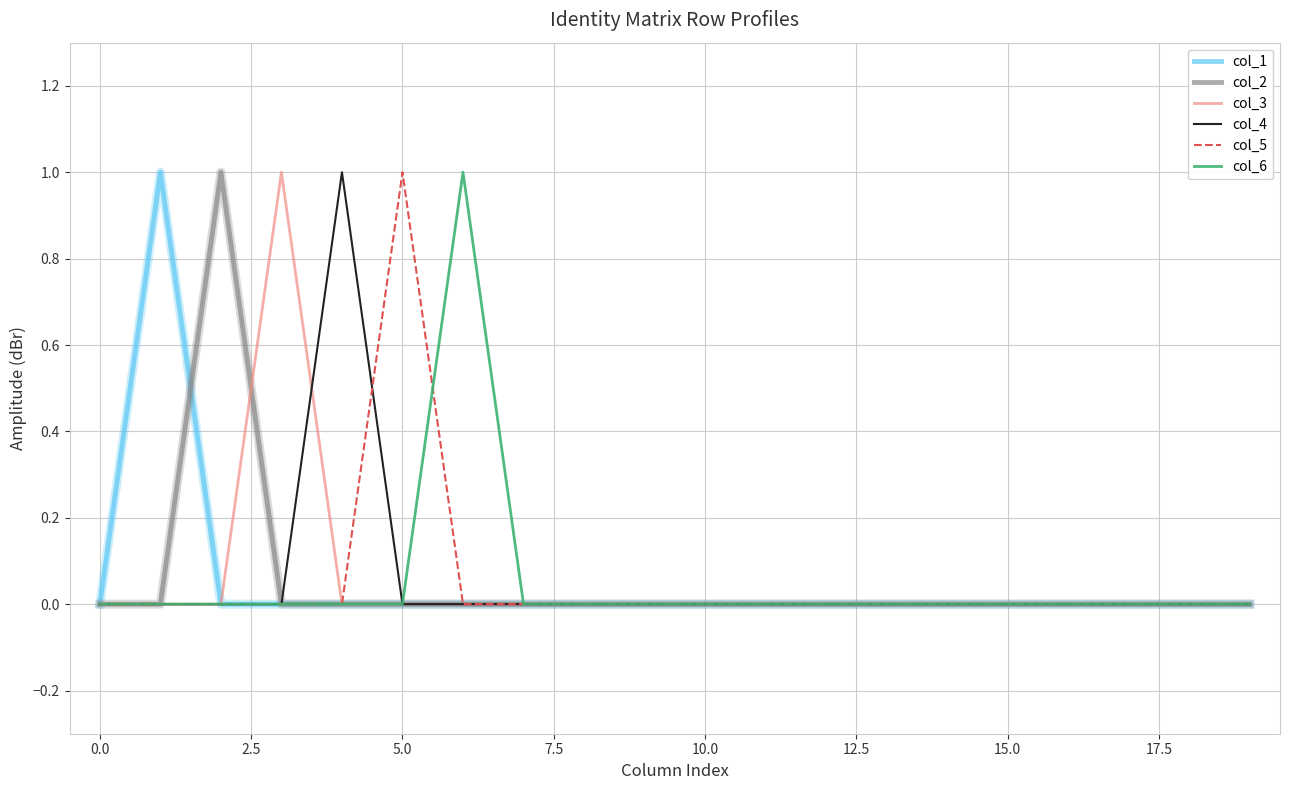

At how many categories does at least one series exceed 0?

6